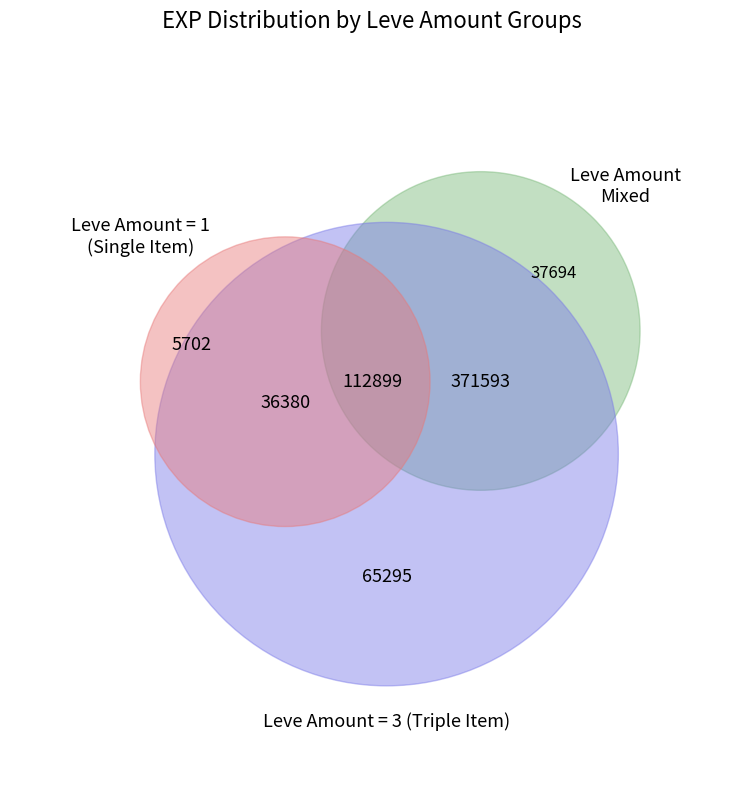

Does 1 account for over 50% of the chart?

No